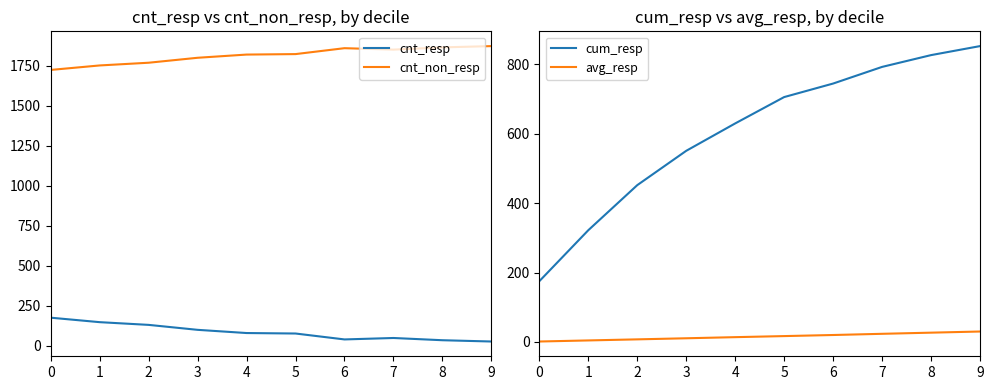

Which category has the highest value across all series?

9